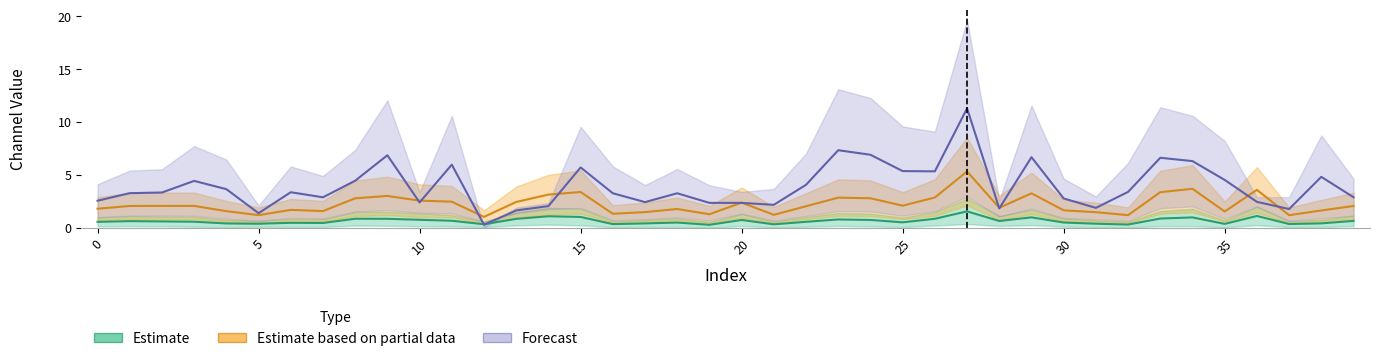

Between 18 and 10, which is larger?

10